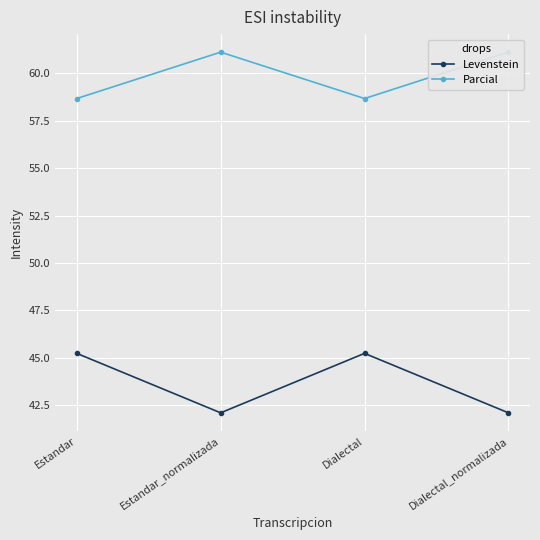

The value of Levenstein at Dialectal is 15.5. True or false?

False